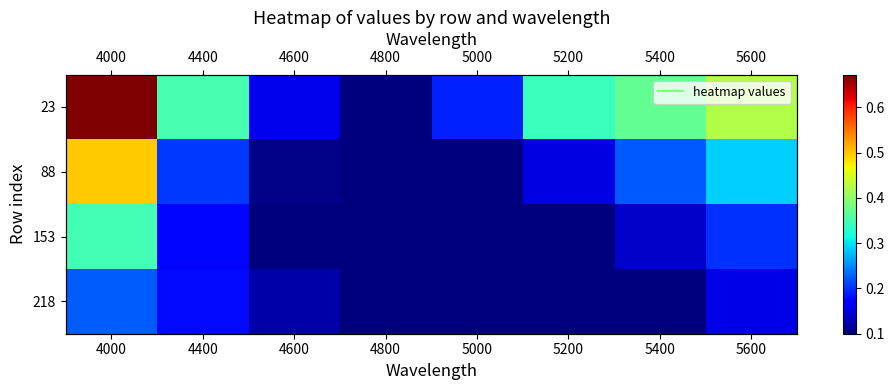

Where is 23 nearest to the value 0?

4800